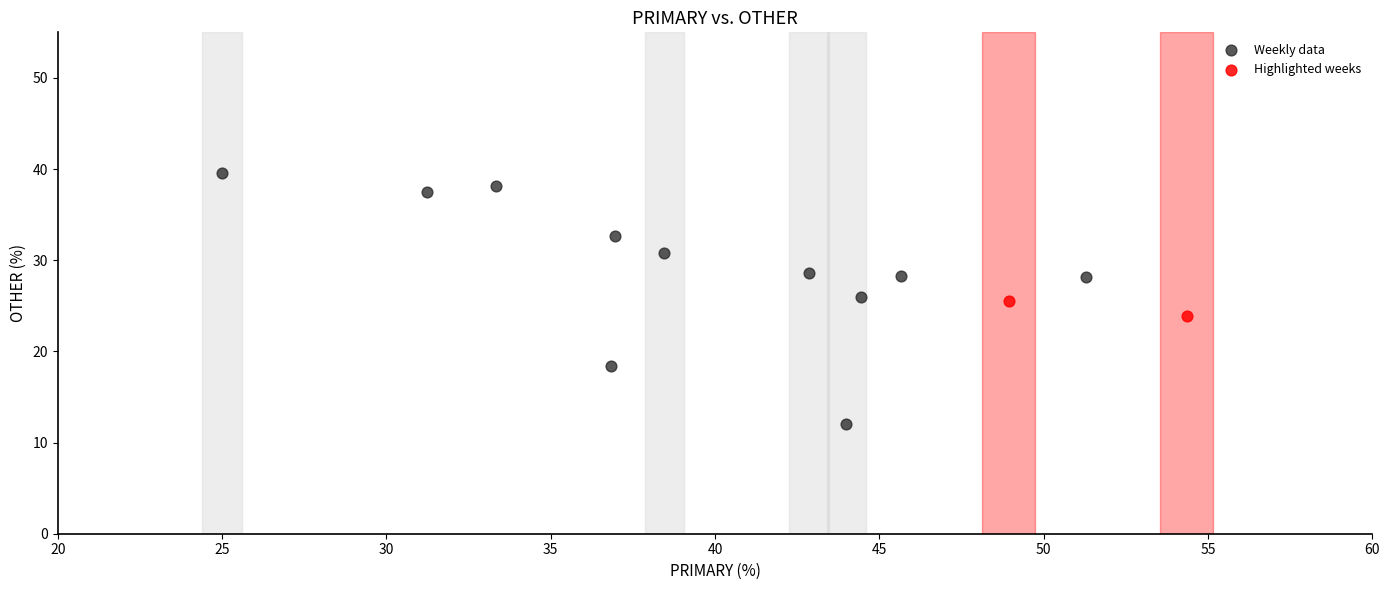

Which series contains the highest Y value?

Weekly data